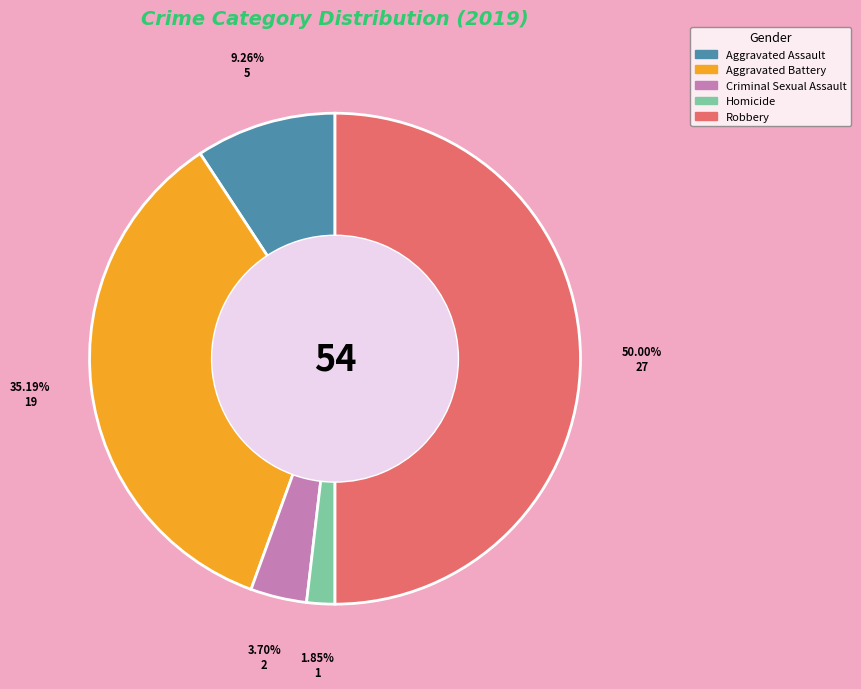

What portion of the pie excludes Aggravated Battery?

64.8%